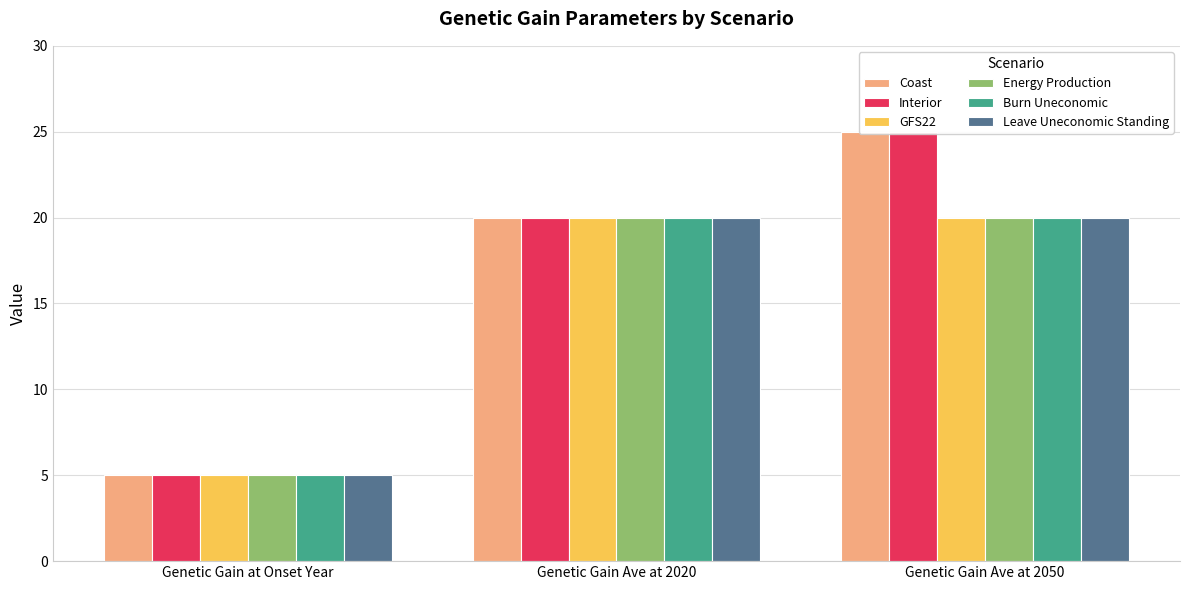

What position from the right is Genetic Gain Ave at 2050?

1